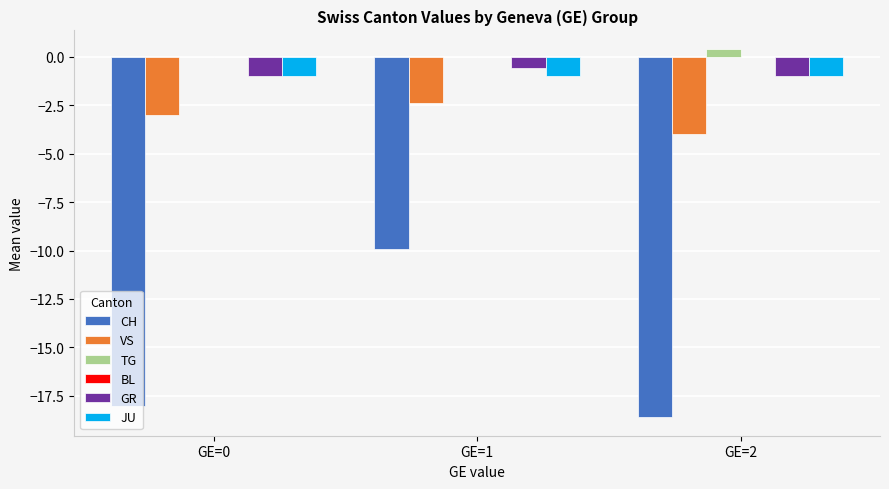

Which category has the highest value in the CH series?

GE=1